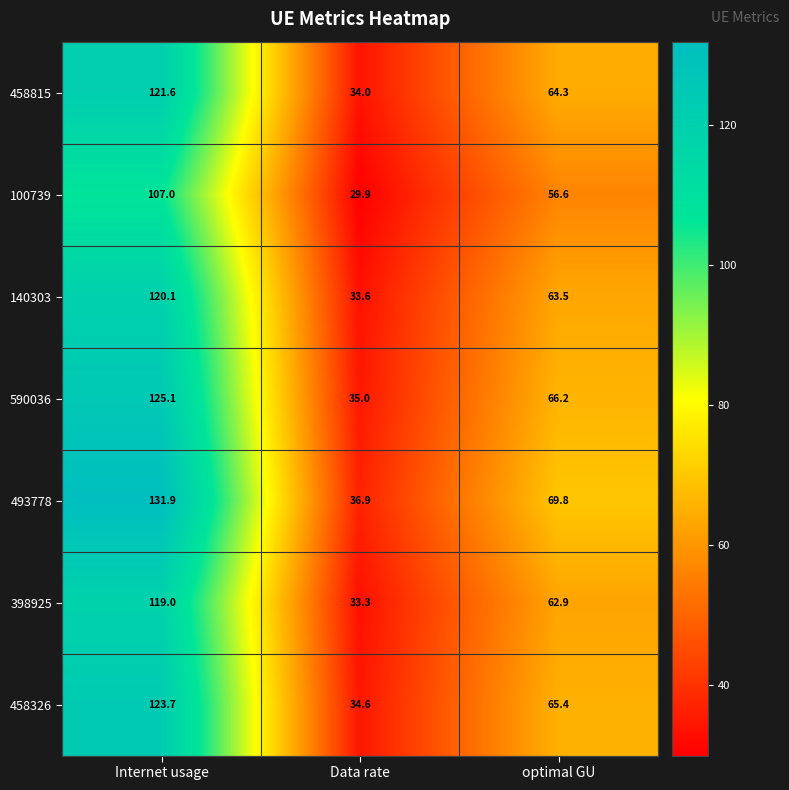

What is the smallest value displayed?

29.9